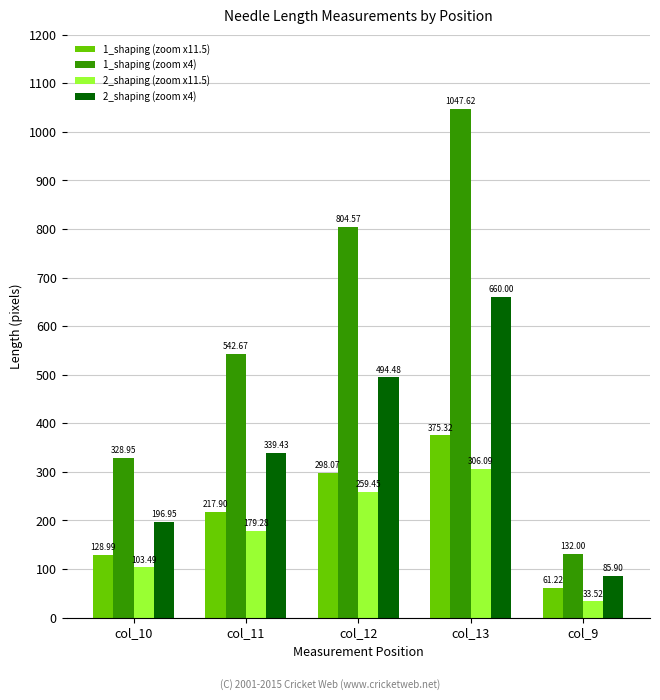

Between col_10 and col_11, which series saw the biggest shift?

1_shaping (zoom x4)